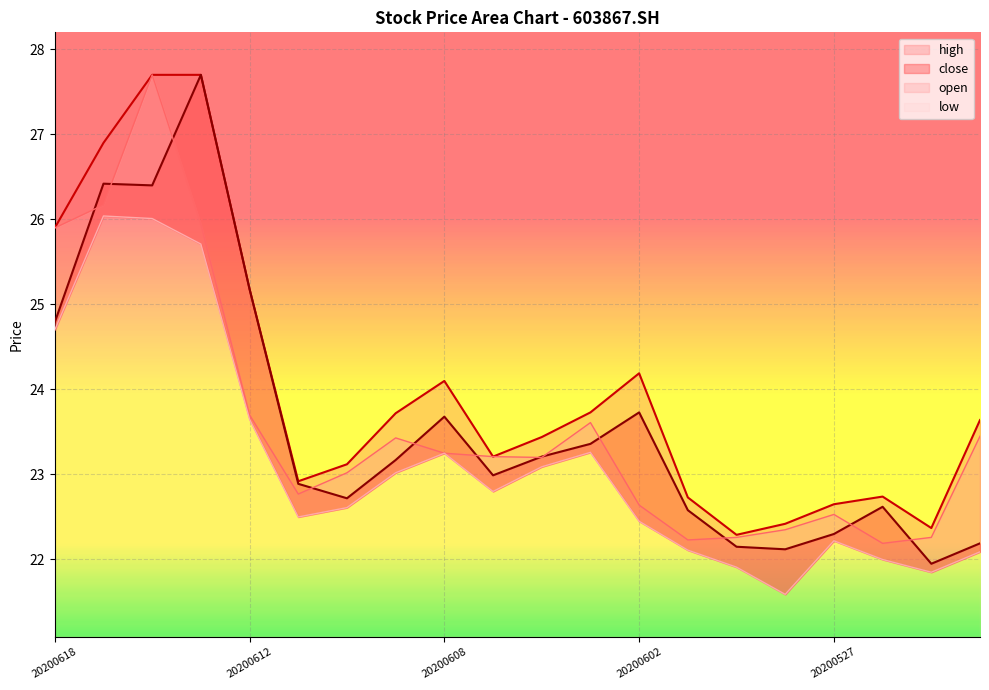

What is the lowest value of the low series?

21.6